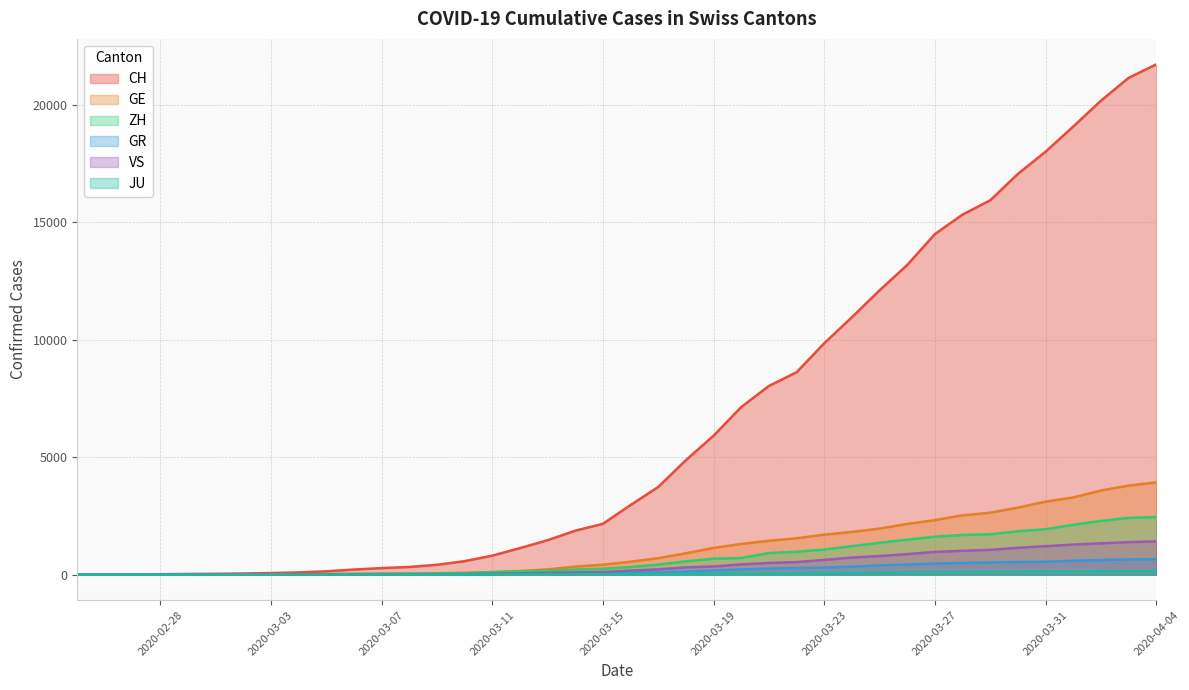

Rank the series at 2020-02-28 from lowest to highest value.

VS, JU, ZH, GE, GR, CH